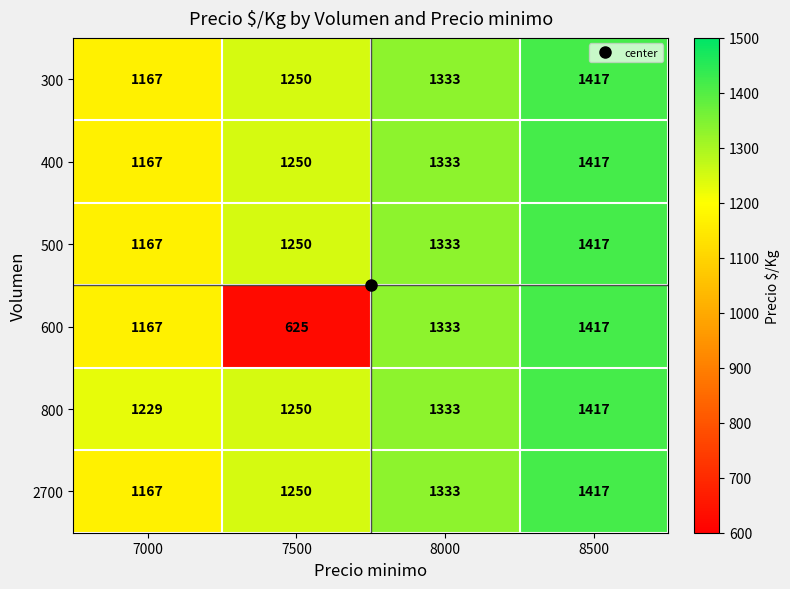

True or false: 500 has a value of 1333 at 8000.

True